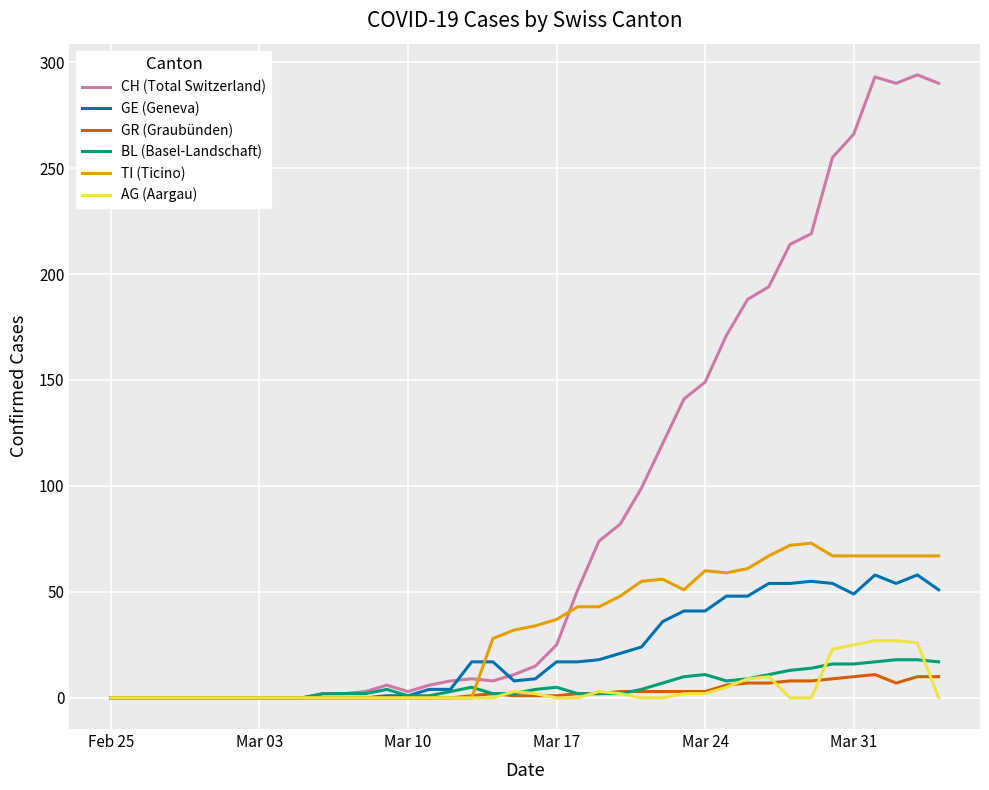

Which series has the widest spread of values?

CH (Total Switzerland)